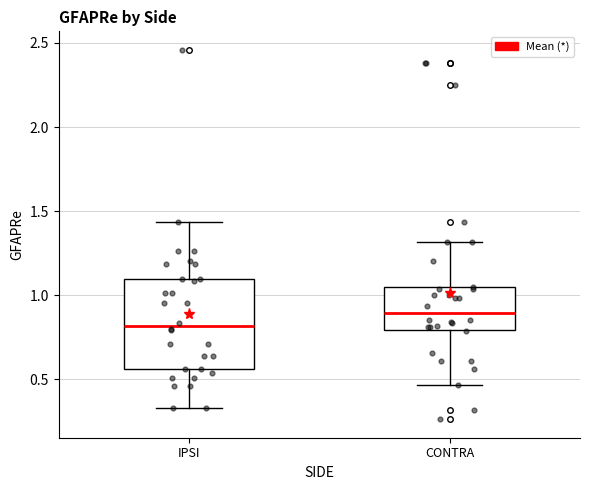

Reading left to right, transcribe this box plot: for each box, give where its median line is, the range the box spans, and where its two whiskers end, as read against the y-axis. The values are not printed on the chart, so give them approximately, as read against the axis.

IPSI: median 0.80, box 0.55 to 1.10, whiskers 0.35 to 1.45
CONTRA: median 0.90, box 0.80 to 1.05, whiskers 0.45 to 1.30